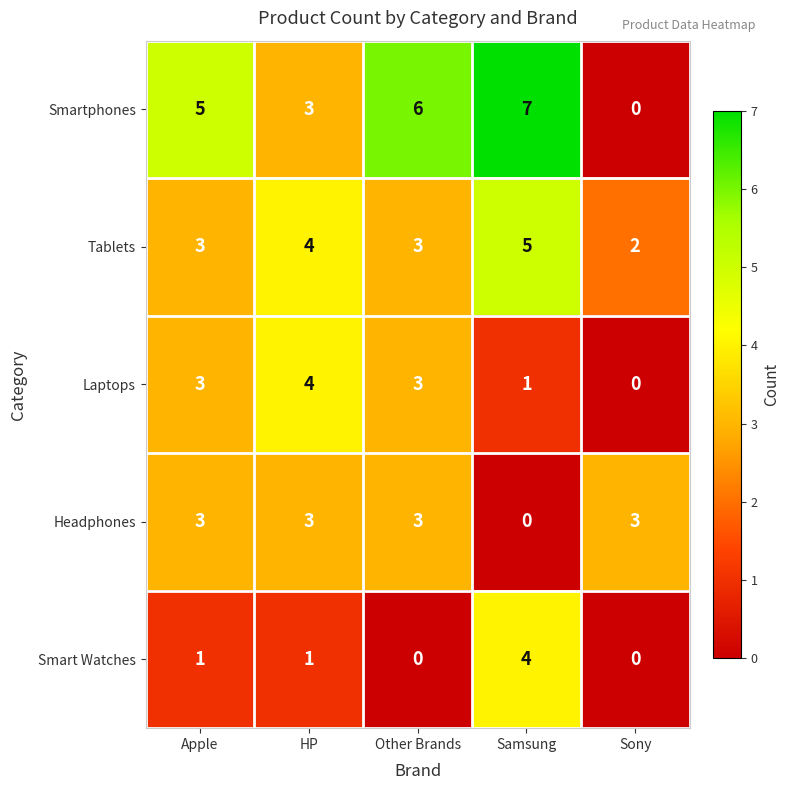

Read the Smartphones value at Other Brands.

6